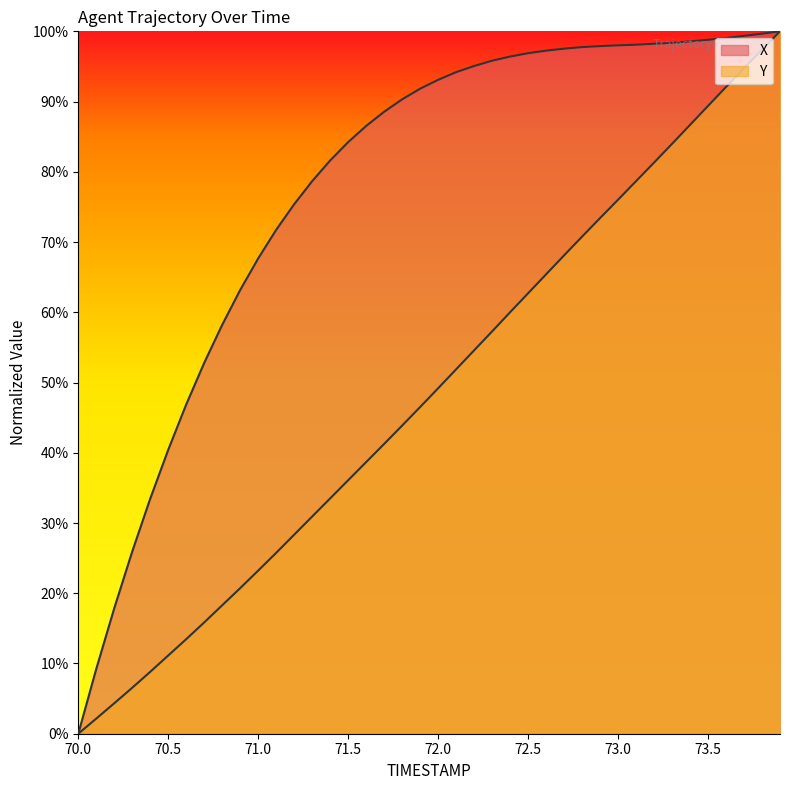

Which has a higher value, 73.1 or 70.5?

73.1